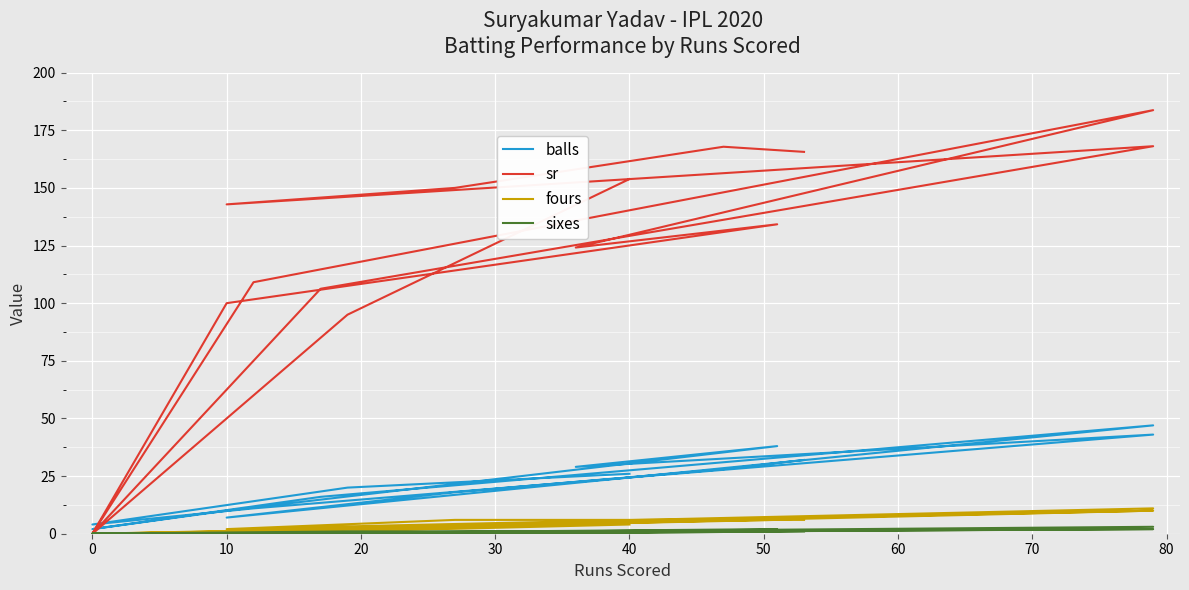

What is the average value of the balls series?

22.1